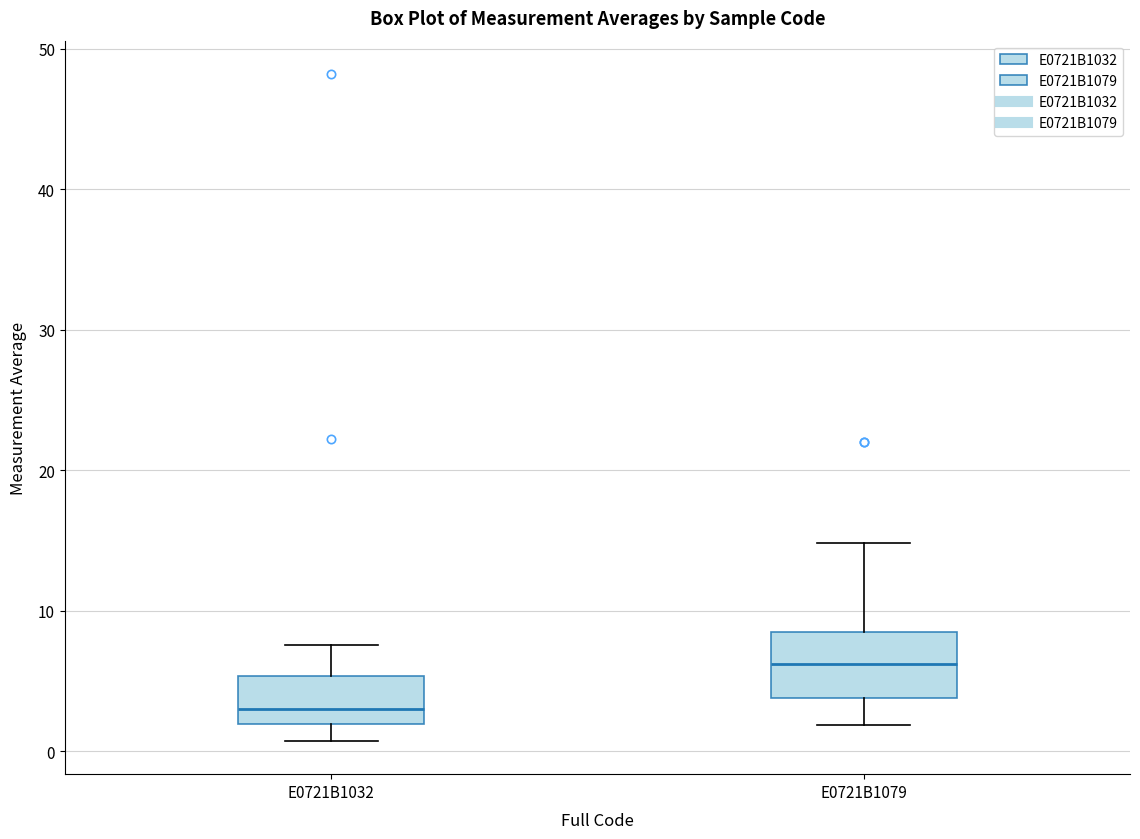

Reading left to right, transcribe this box plot: for each box, give where its median line is, the range the box spans, and where its two whiskers end, as read against the y-axis. The values are not printed on the chart, so give them approximately, as read against the axis.

E0721B1032: median 3, box 2 to 5, whiskers 1 to 8
E0721B1079: median 6, box 4 to 8, whiskers 2 to 15